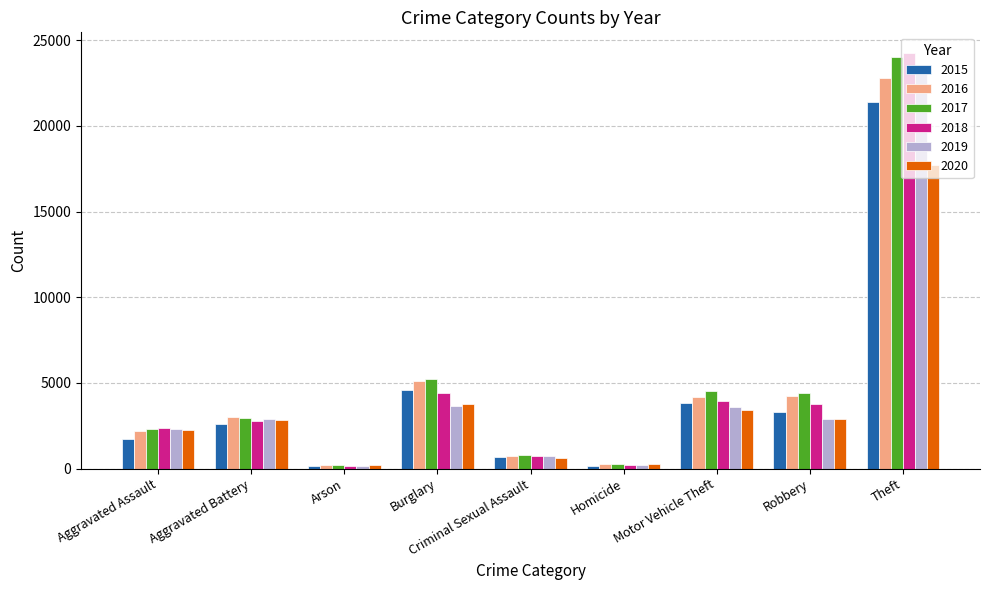

What are all the series names shown in the legend?

2015, 2016, 2017, 2018, 2019, 2020